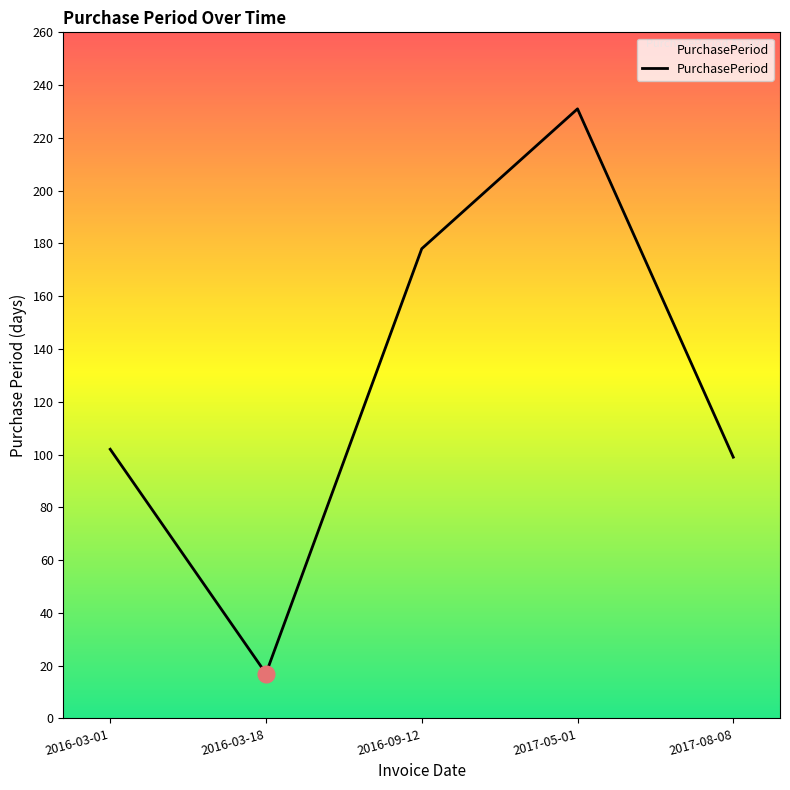

At which label is the value closest to 124?

2016-03-01